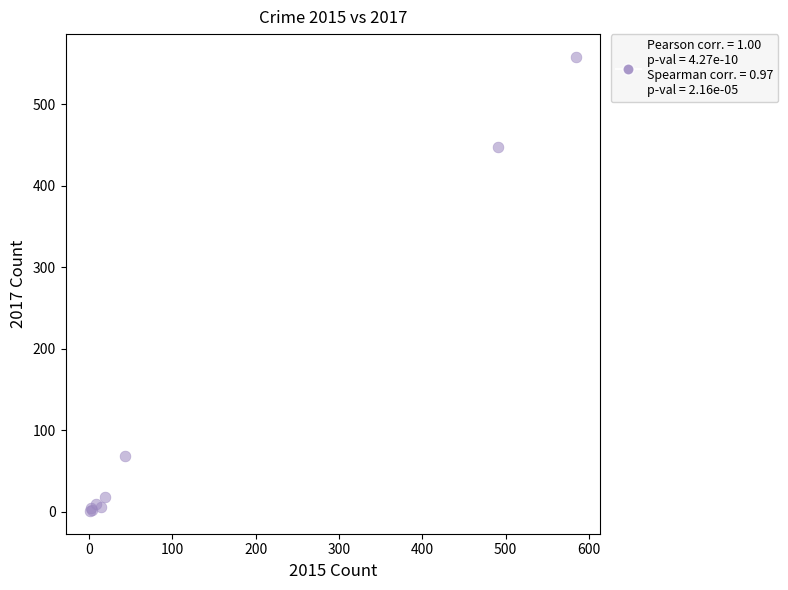

What Y value in the scatter plot is closest to 279?

447